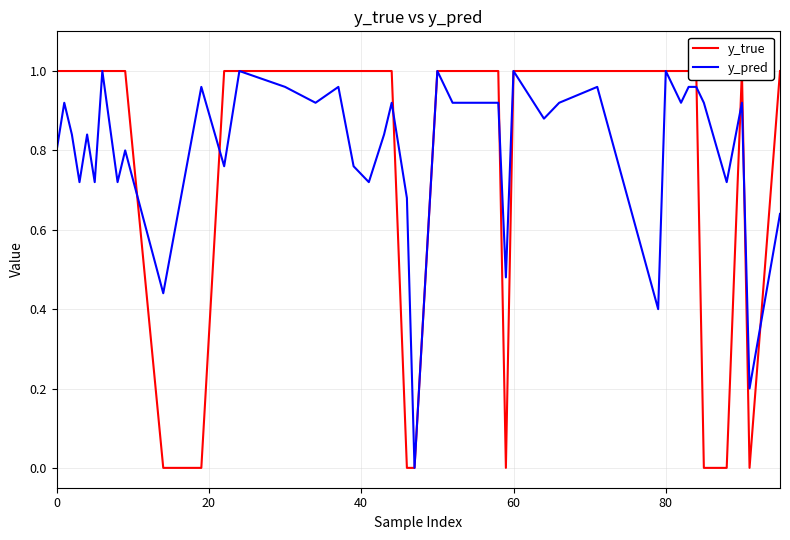

True or false: y_true and y_pred cross at least once.

True